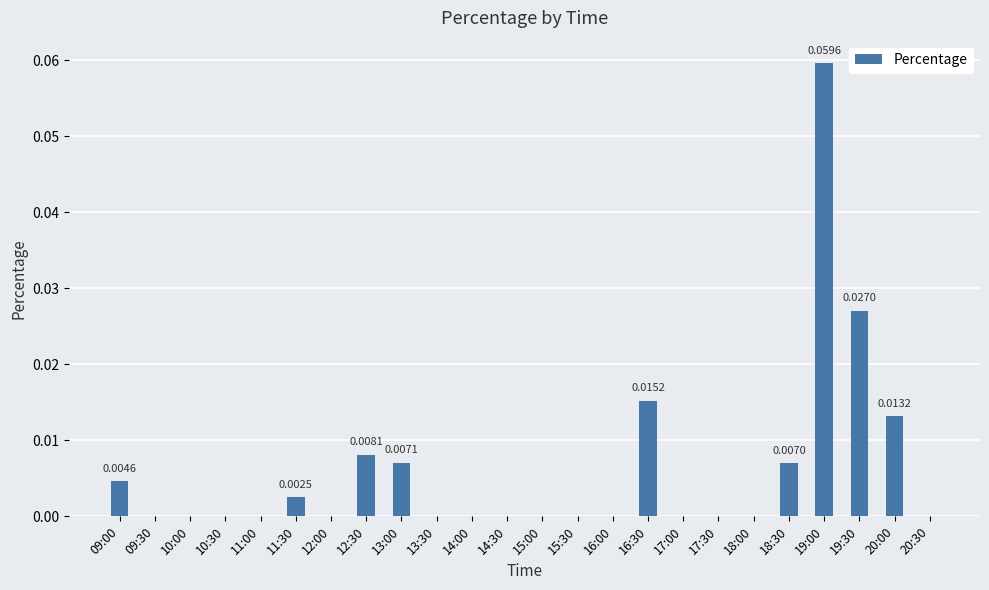

Between 12:30 and 12:00, which is larger?

12:30